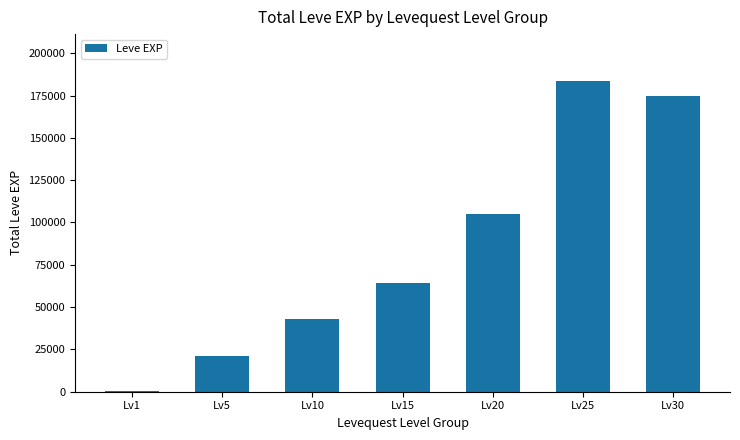

At which label is the value closest to 92180?

Lv20